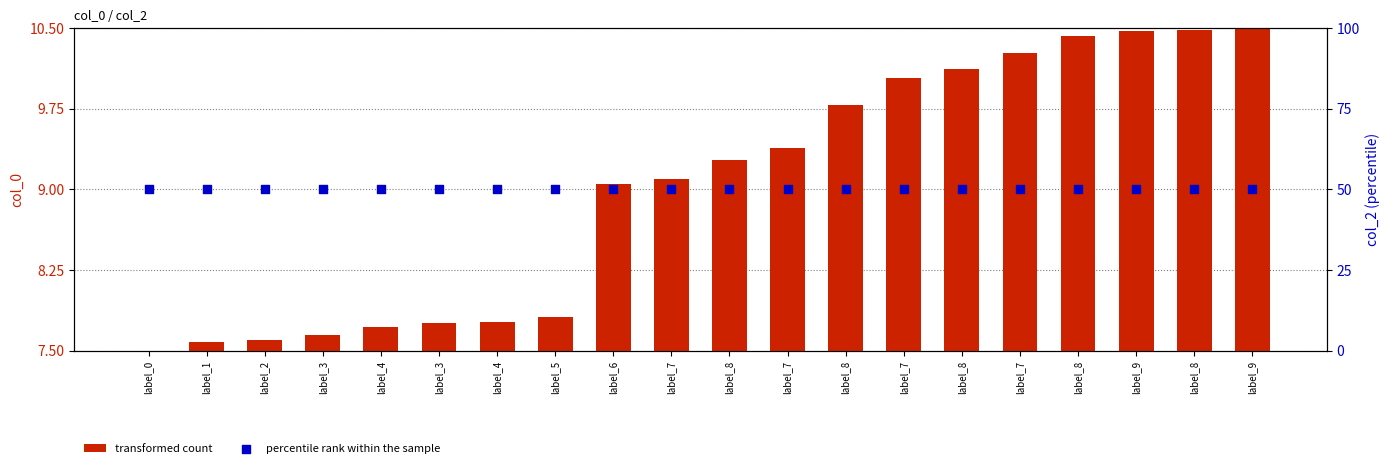

What are all the series names shown in the legend?

transformed count, percentile rank within the sample